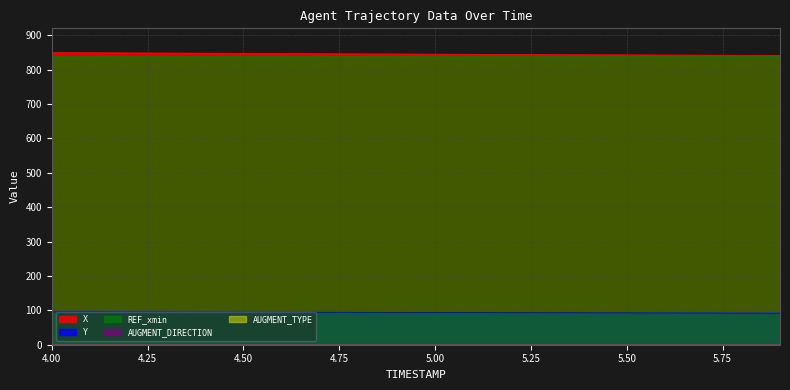

What is the maximum value for AUGMENT_DIRECTION?

1.0